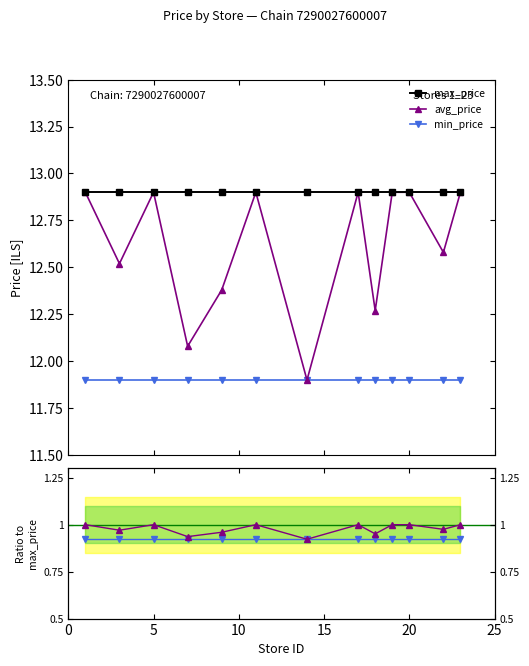

How many data points does each series have?

13